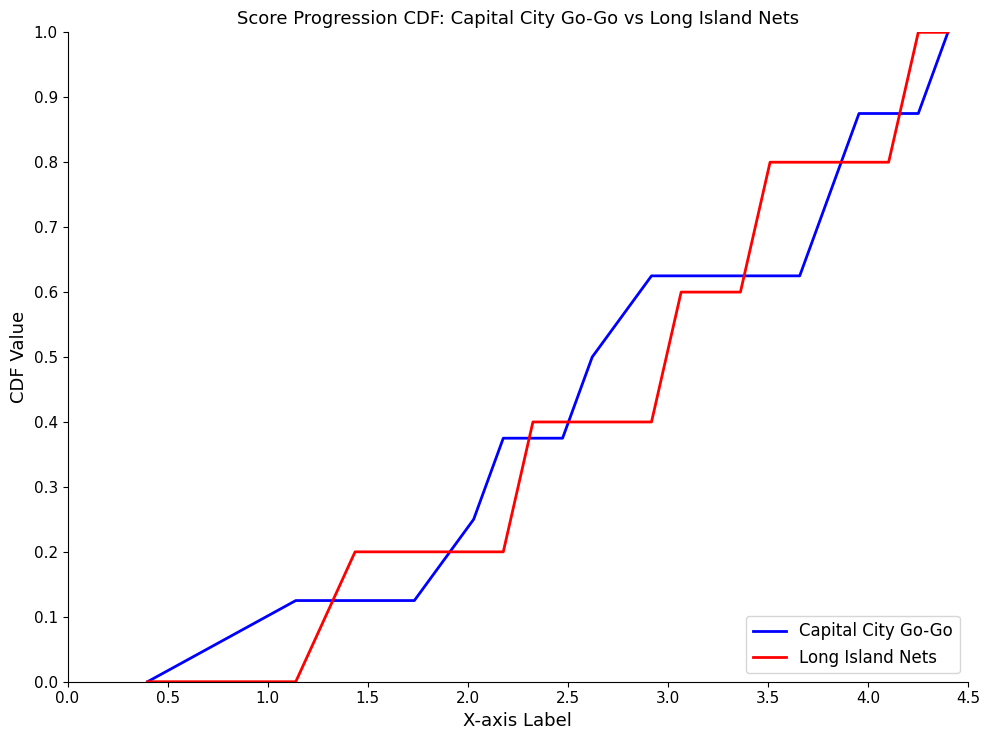

True or false: Long Island Nets has more than 0 points higher than both neighbors.

False